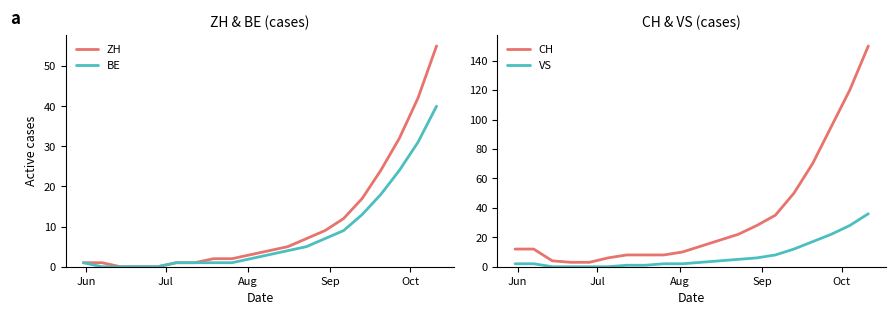

What is the highest value of the VS series?

36